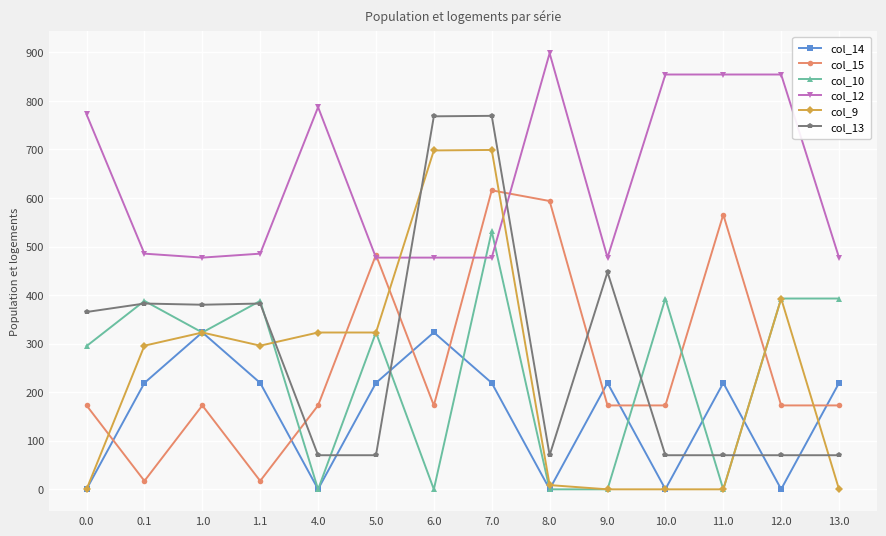

List the series in order of their peak value, highest first.

col_12, col_13, col_9, col_15, col_10, col_14